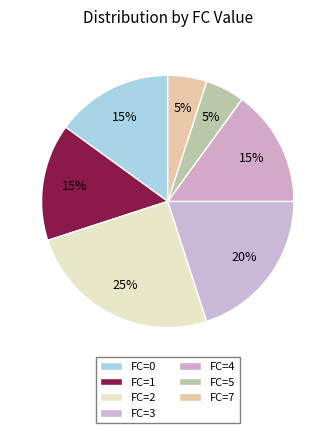

Which category has the smallest portion of the pie?

FC=5